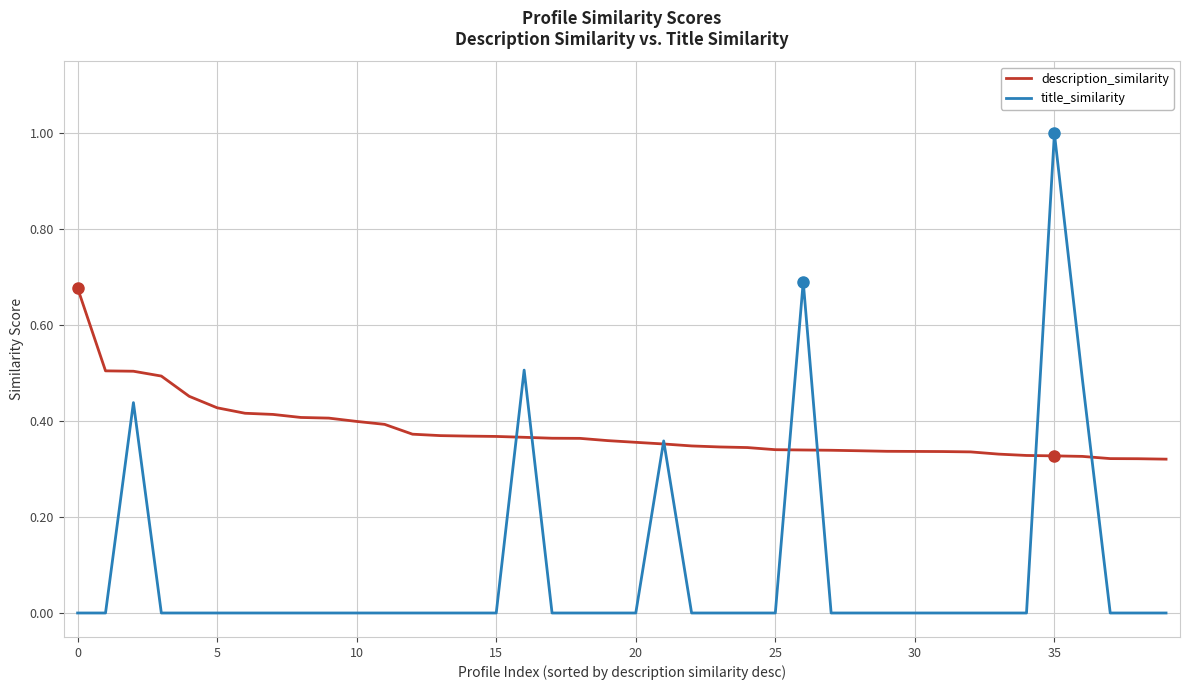

What is the highest value of the title_similarity series?

1.0